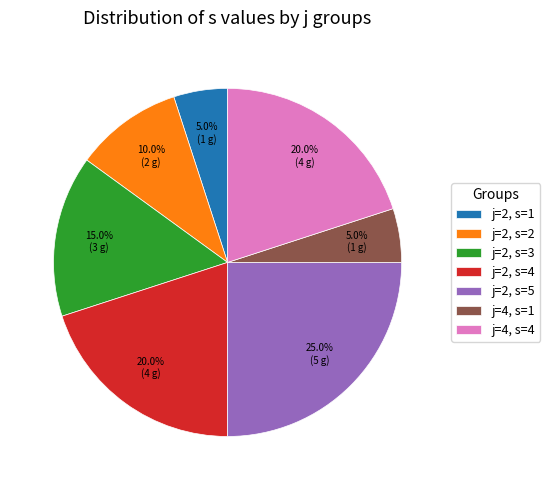

Is there any slice that represents more than half of the pie?

No